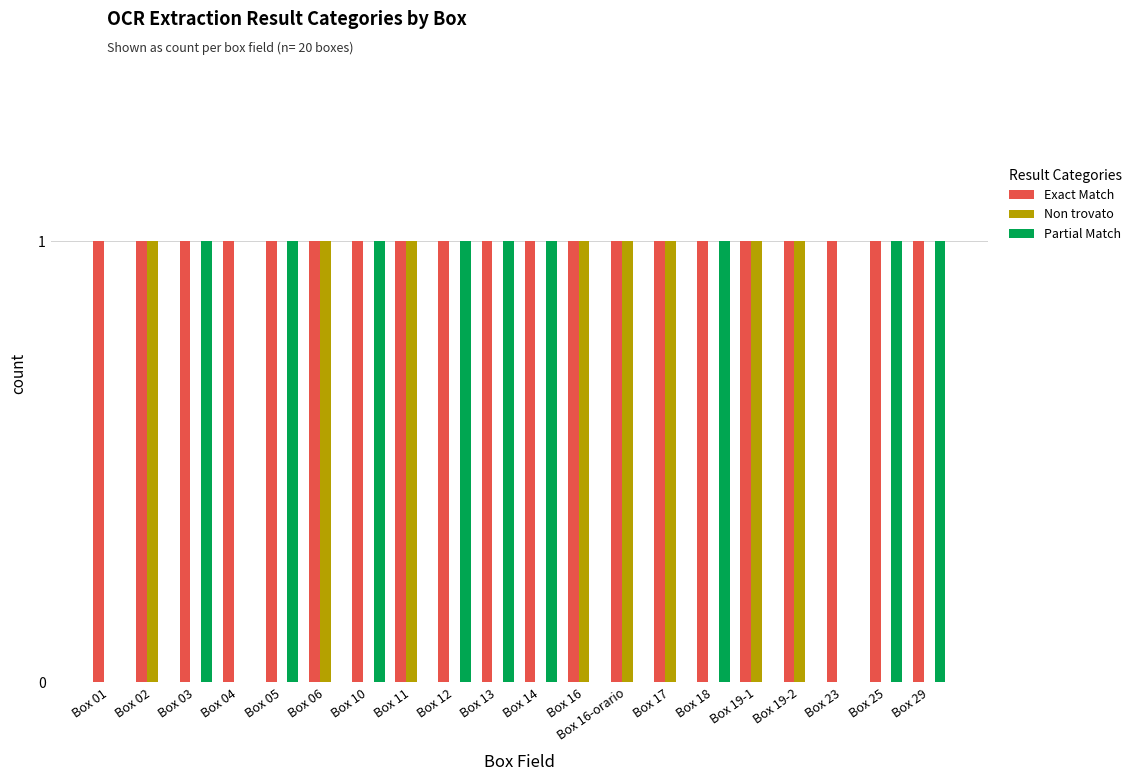

The Exact Match series shows 1 at Box 29. True or false?

True